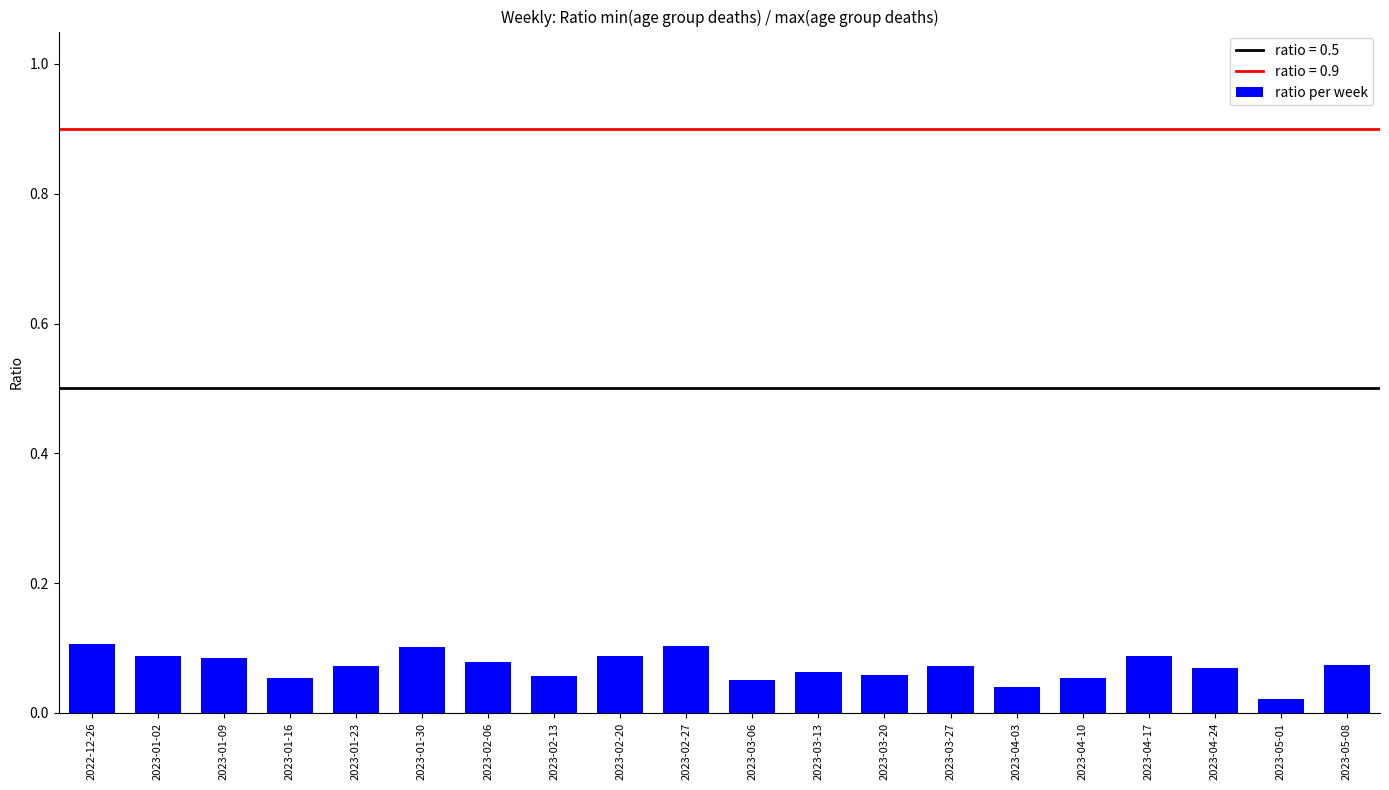

At which category does the chart reach its minimum across all series?

2023-05-01